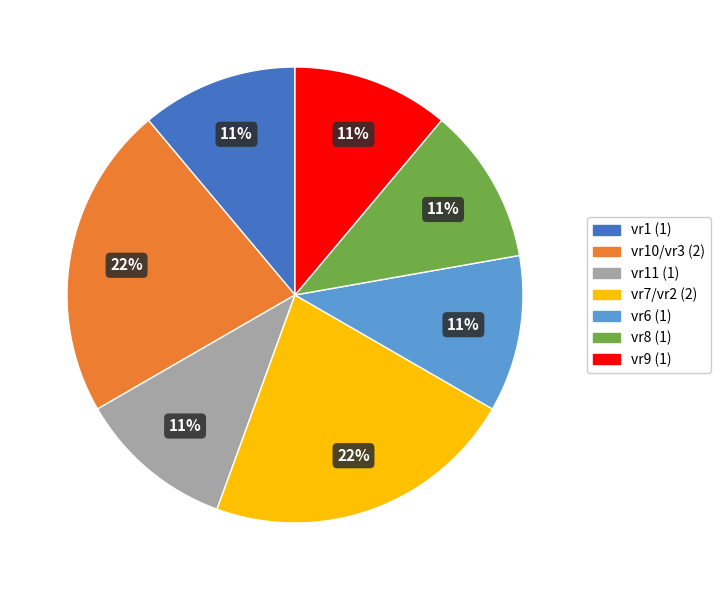

How many segments does this pie chart have?

7